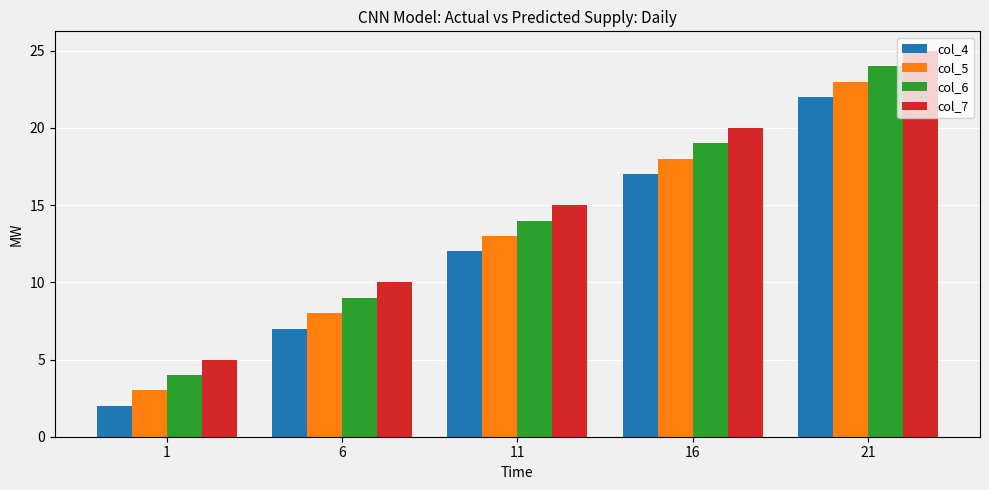

List the labels in order of col_5 value, smallest first.

1, 6, 11, 16, 21